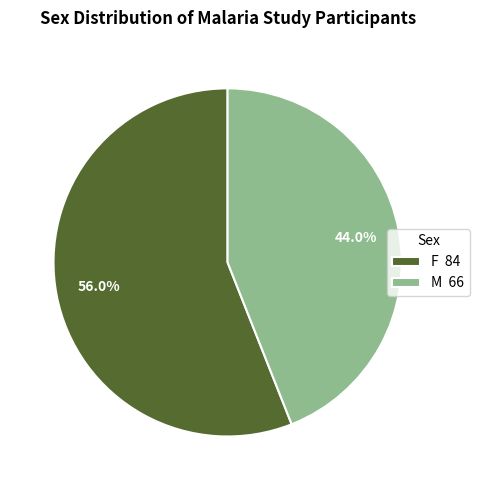

Rank the categories by value from highest to lowest.

F, M